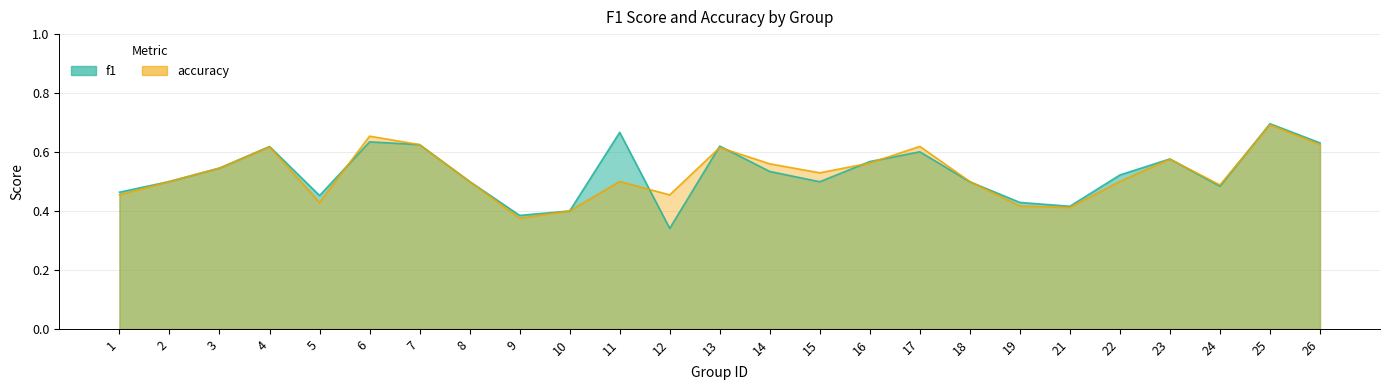

Which series has the largest total across all categories?

f1